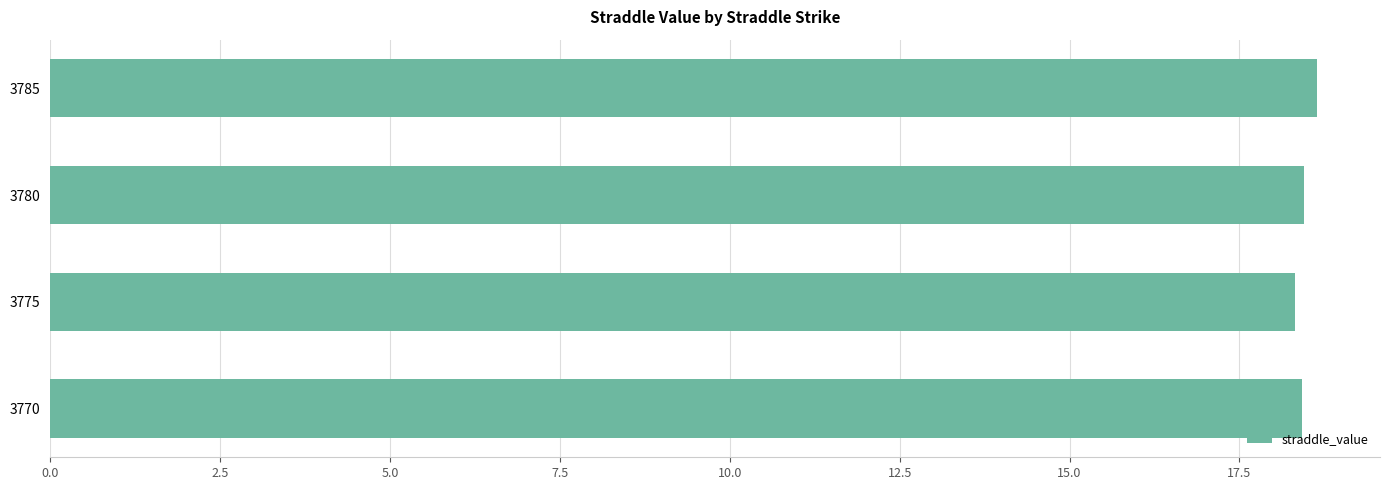

What is the ratio of the value at 3785 to the value at 3780?

1.0